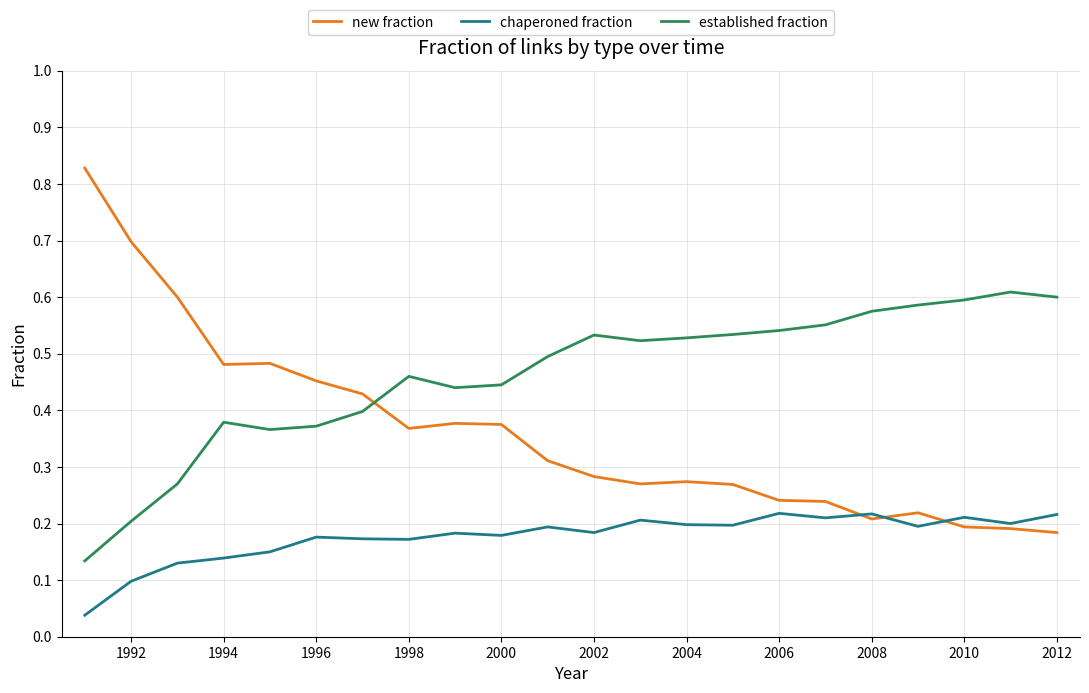

After their last crossing, which series has the higher values: new fraction or established fraction?

established fraction